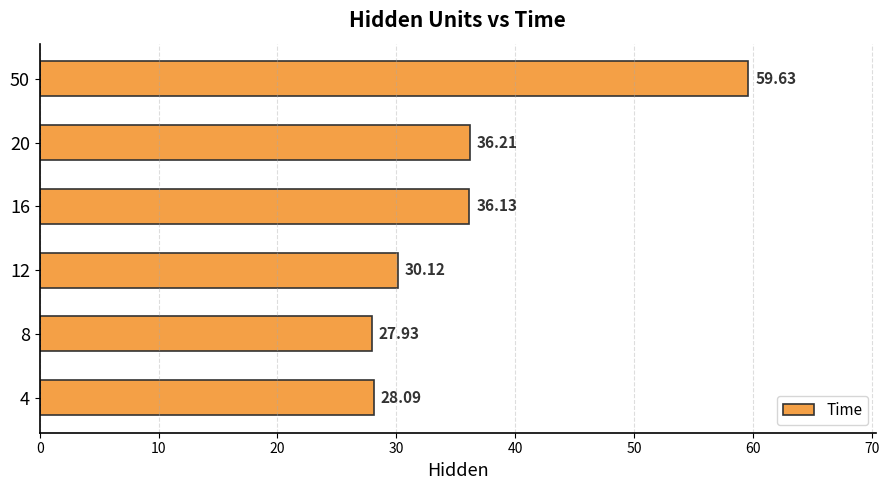

List the labels in order of value, smallest first.

8, 4, 12, 16, 20, 50